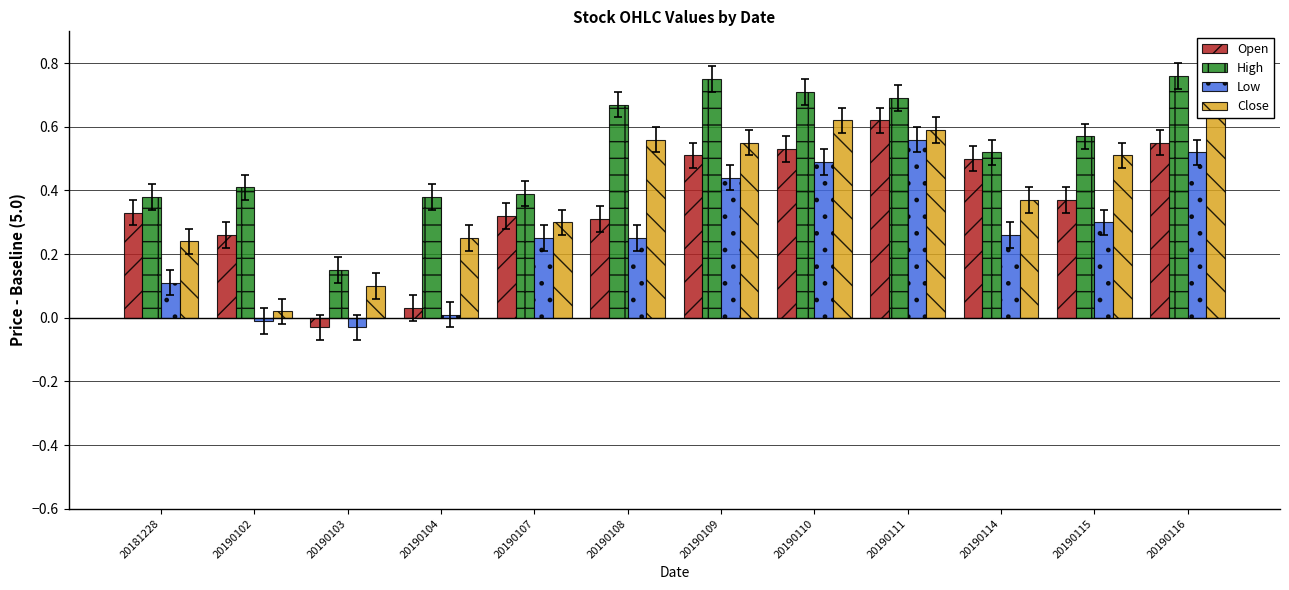

Is the value of High at 20190116 greater than the value of Close at 20190108?

Yes